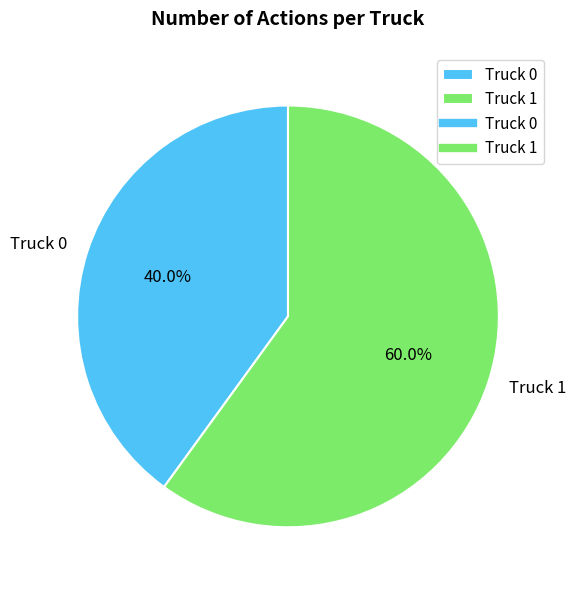

What is the smallest slice in the pie chart?

Truck 0